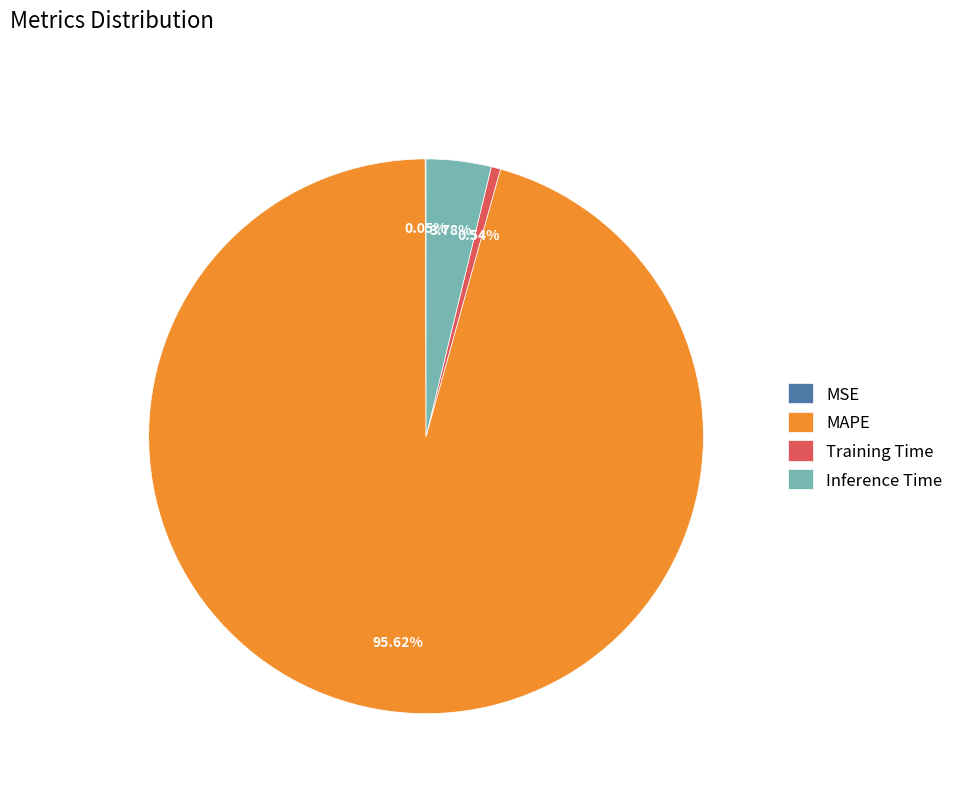

Which has a higher value, Training Time or MAPE?

MAPE